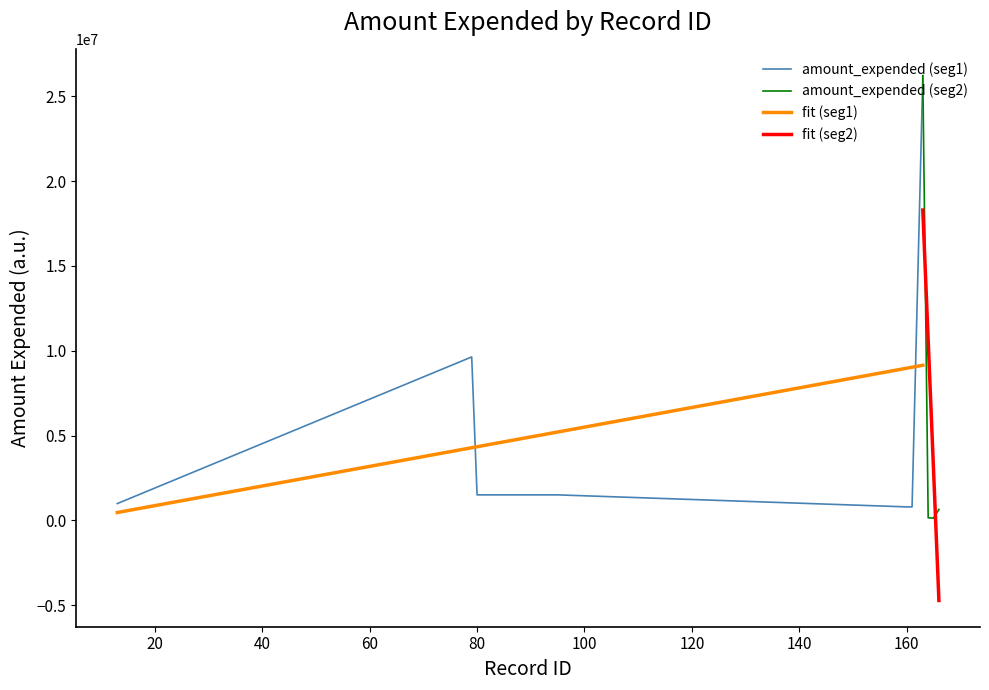

What is the minimum value for amount_expended (seg1)?

792000